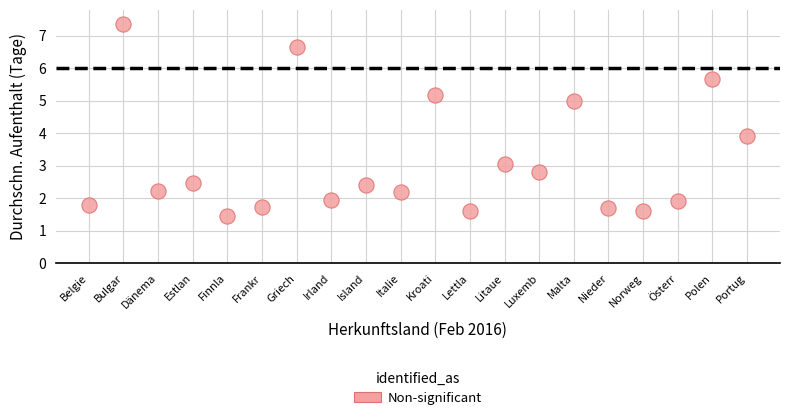

What Y value in the scatter plot is closest to 4?

3.9